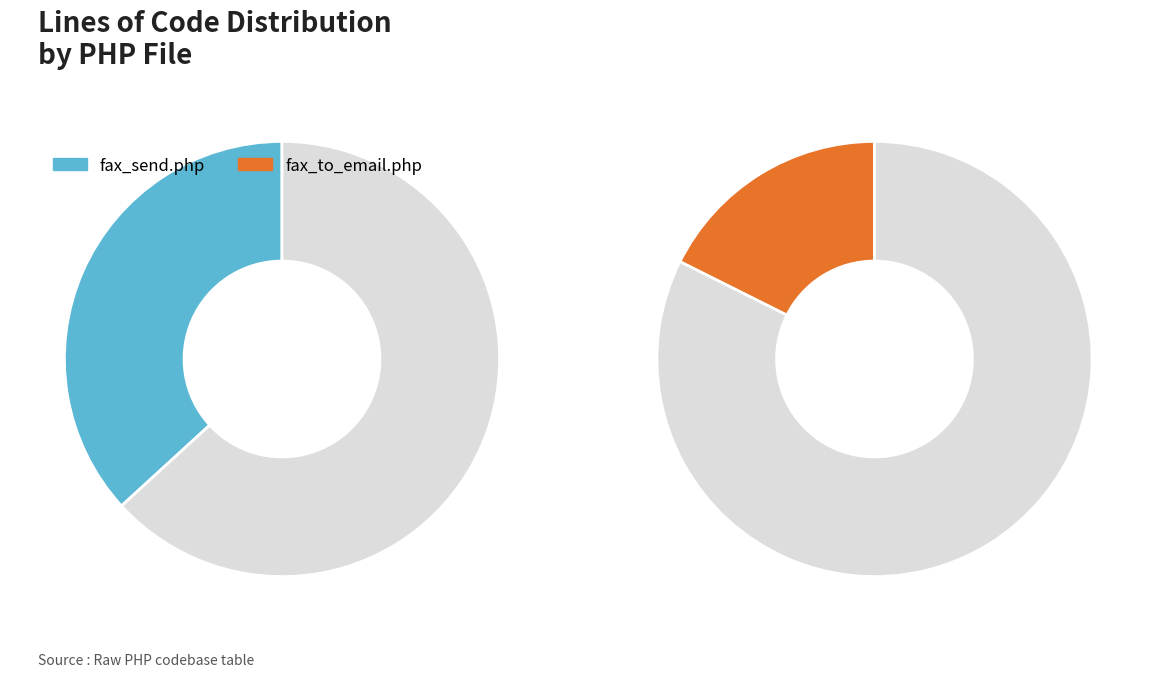

Does any single category account for the majority?

No